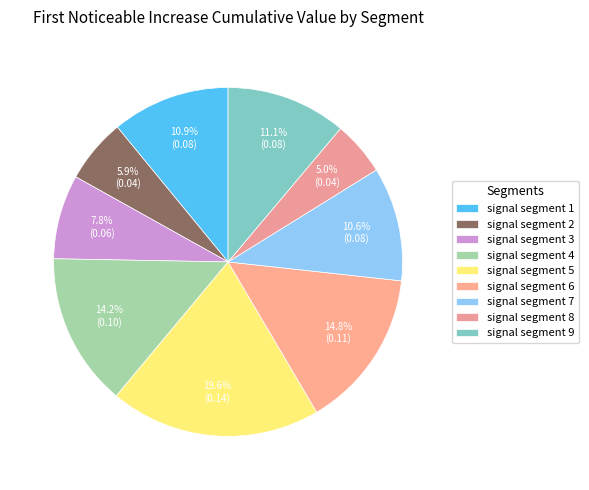

To the nearest percent, what is the difference between the signal segment 1 and signal segment 2 slice percentages?

5%